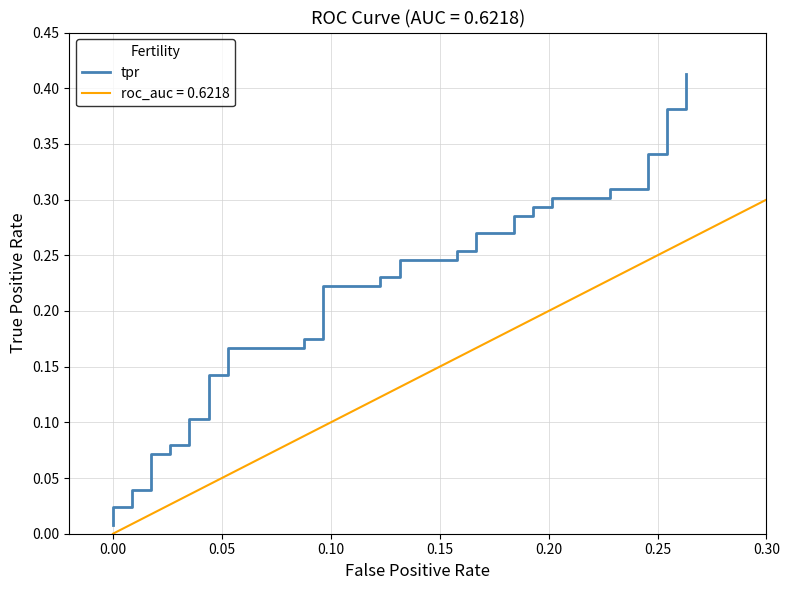

What is the average value?

0.2